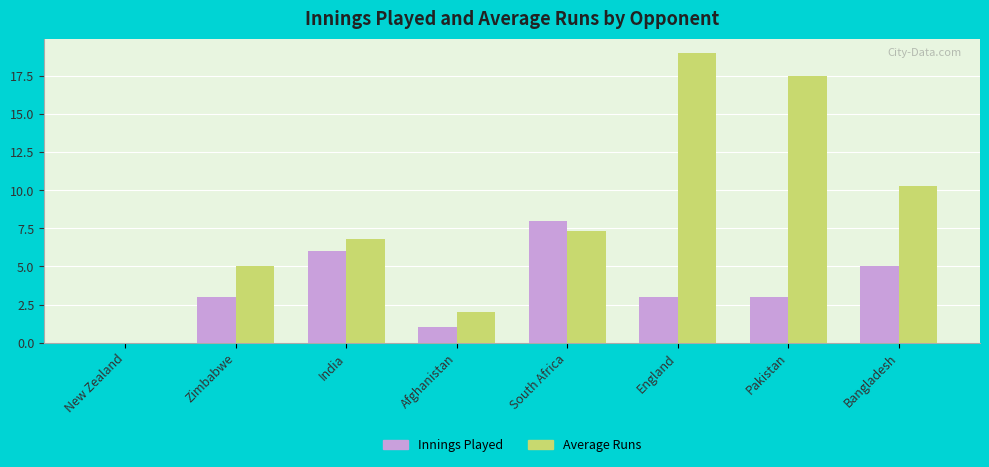

What value does the Innings Played series have at Bangladesh?

5.0